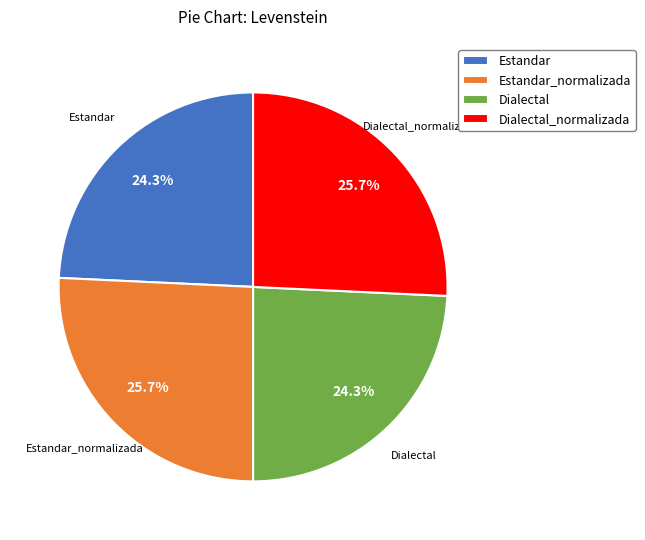

What is the ratio of the value at Dialectal_normalizada to the value at Dialectal?

1.1